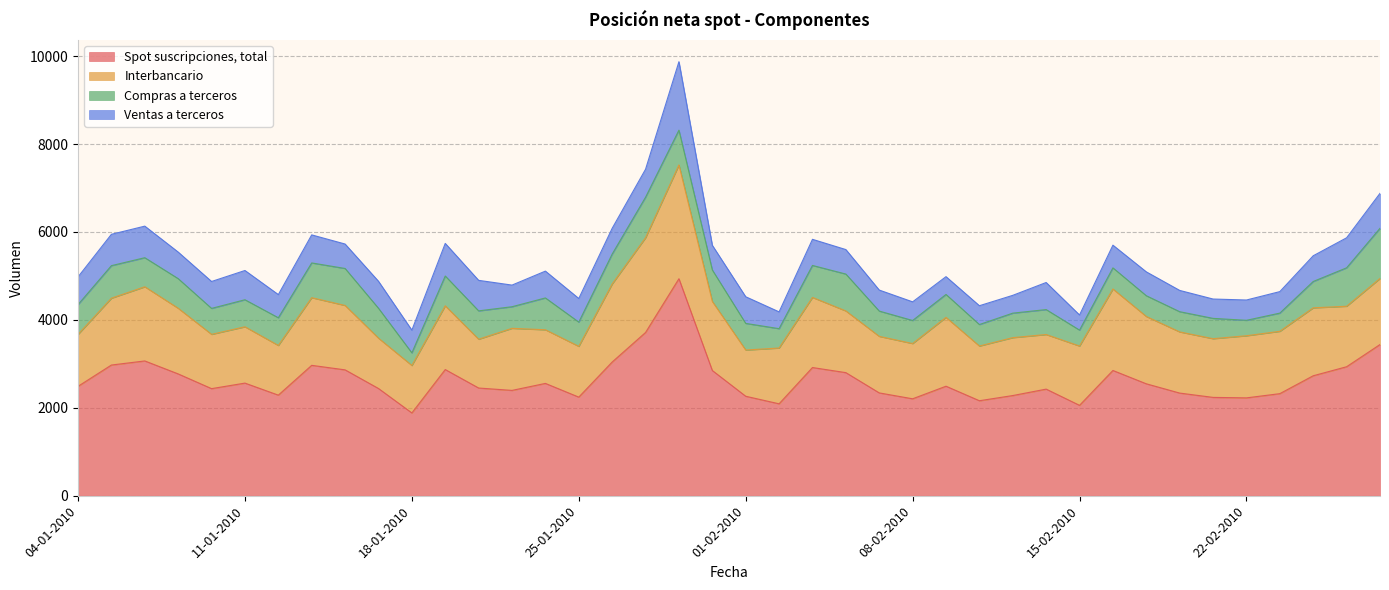

Between 15-01-2010 and 19-01-2010, which series saw the biggest shift?

Spot suscripciones, total